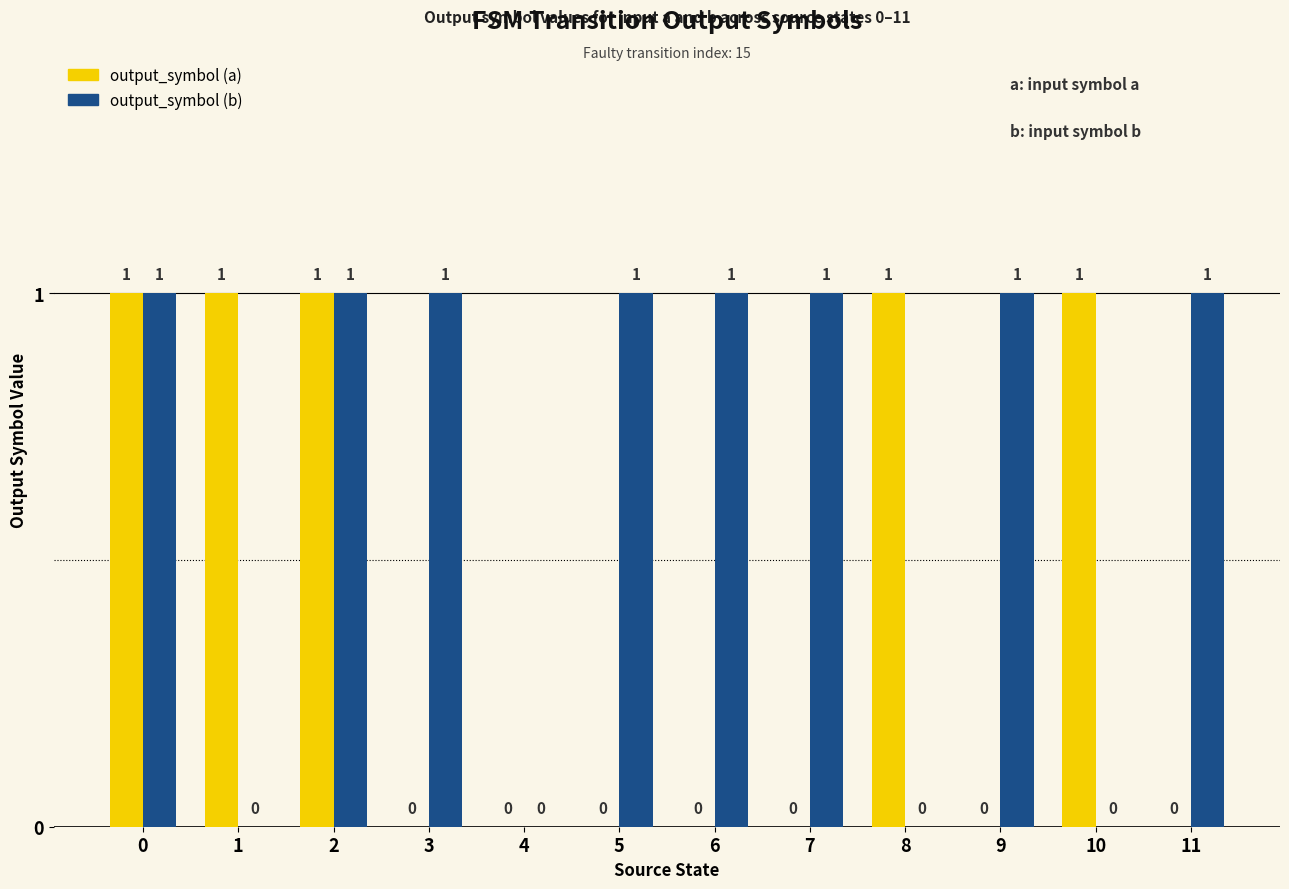

Reading left to right, transcribe all the data shown in this chart.

output_symbol (a): 1	1	1	0	0	0	0	0	1	0	1	0
output_symbol (b): 1	0	1	1	0	1	1	1	0	1	0	1